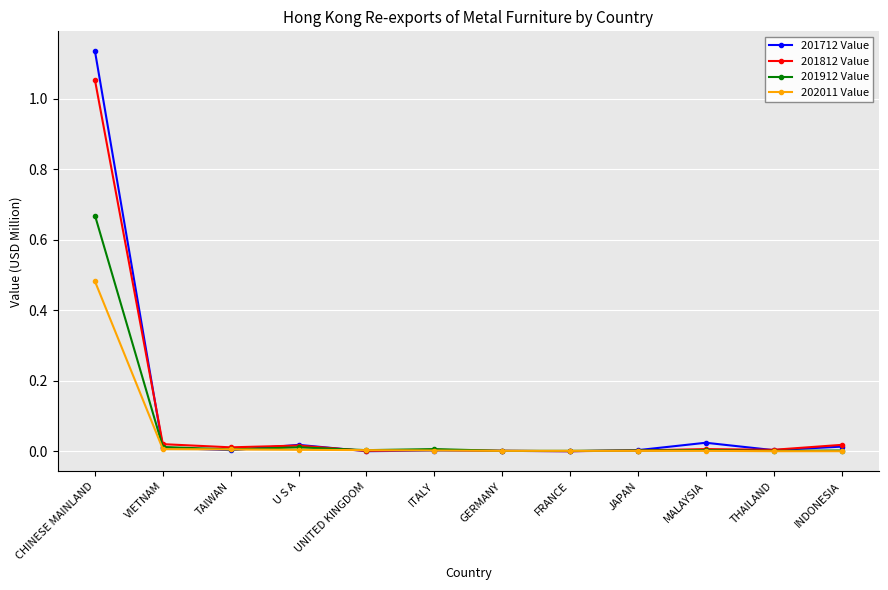

The 201812 Value series shows 0.0 at ITALY. True or false?

True